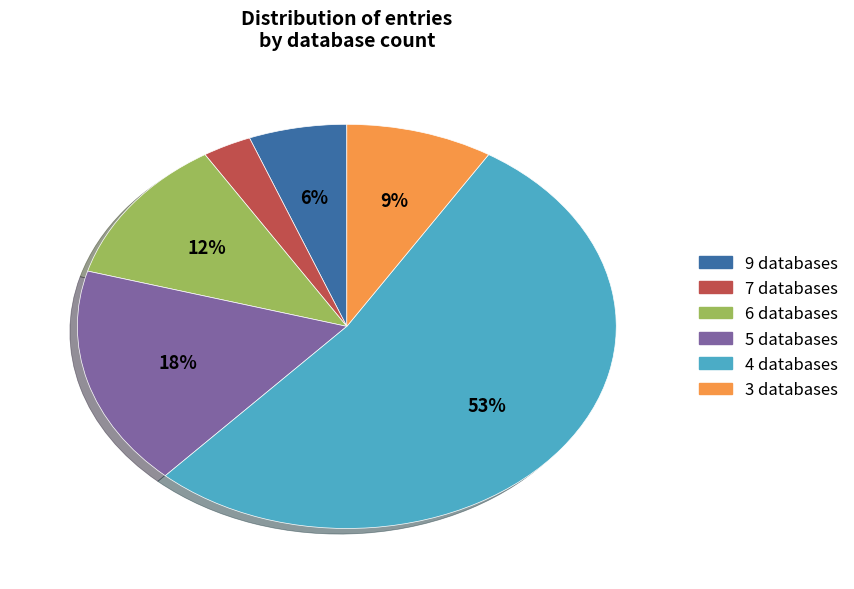

To the nearest percent, what is the difference between the largest and smallest slice percentages?

50%